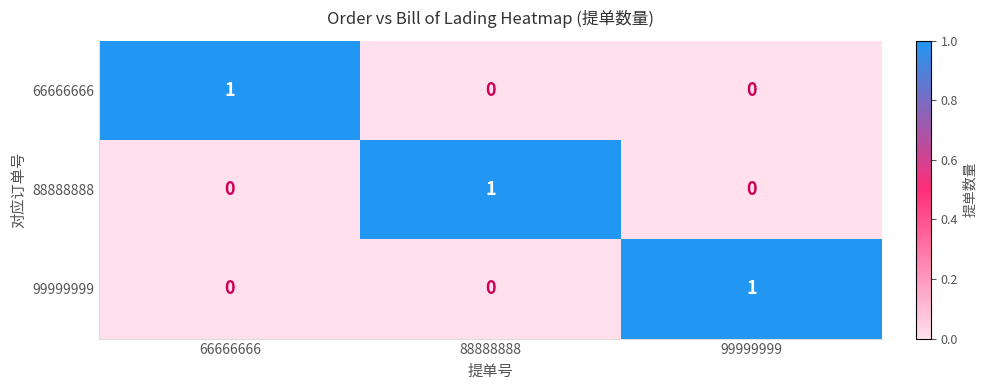

Which category has the highest value in the 88888888 series?

88888888